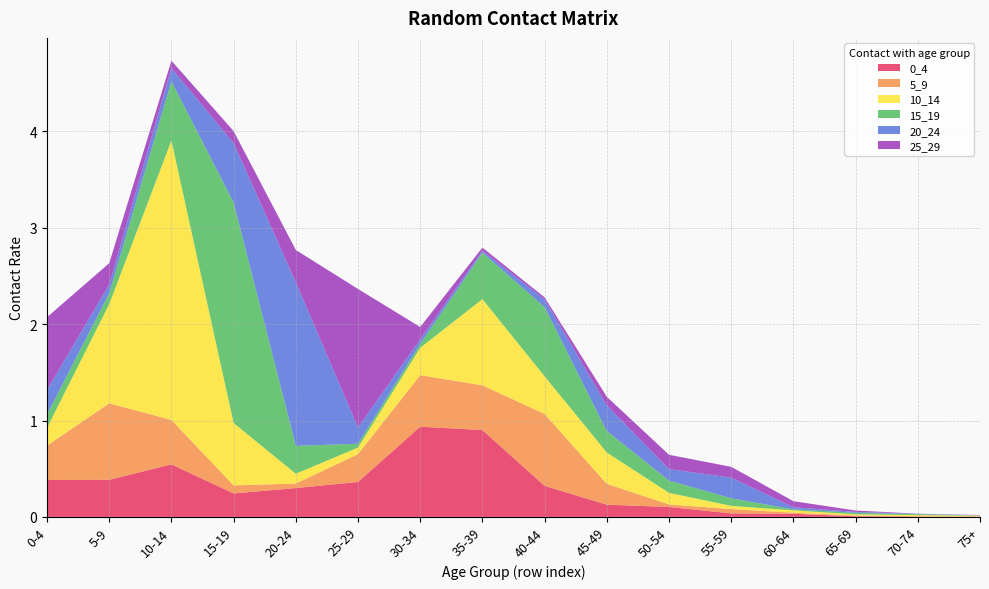

Reading right to left, extract all data points from this chart.

0_4: 75_100=0.0	70_74=0.0	65_69=0.0	60_64=0.0	55_59=0.0	50_54=0.1	45_49=0.1	40_44=0.3	35_39=0.9	30_34=0.9	25_29=0.4	20_24=0.3	15_19=0.2	10_14=0.5	5_9=0.4	0_4=0.4
5_9: 75_100=0.0	70_74=0.0	65_69=0.0	60_64=0.0	55_59=0.0	50_54=0.0	45_49=0.2	40_44=0.7	35_39=0.5	30_34=0.5	25_29=0.3	20_24=0.0	15_19=0.1	10_14=0.5	5_9=0.8	0_4=0.4
10_14: 75_100=0.0	70_74=0.0	65_69=0.0	60_64=0.0	55_59=0.0	50_54=0.1	45_49=0.3	40_44=0.4	35_39=0.9	30_34=0.3	25_29=0.1	20_24=0.1	15_19=0.6	10_14=2.9	5_9=1.0	0_4=0.2
15_19: 75_100=0.0	70_74=0.0	65_69=0.0	60_64=0.0	55_59=0.1	50_54=0.1	45_49=0.2	40_44=0.7	35_39=0.5	30_34=0.0	25_29=0.0	20_24=0.3	15_19=2.3	10_14=0.6	5_9=0.1	0_4=0.1
20_24: 75_100=0.0	70_74=0.0	65_69=0.0	60_64=0.0	55_59=0.2	50_54=0.1	45_49=0.3	40_44=0.1	35_39=0.0	30_34=0.0	25_29=0.2	20_24=1.7	15_19=0.6	10_14=0.1	5_9=0.1	0_4=0.3
25_29: 75_100=0.0	70_74=0.0	65_69=0.0	60_64=0.1	55_59=0.1	50_54=0.1	45_49=0.1	40_44=0.0	35_39=0.0	30_34=0.1	25_29=1.4	20_24=0.3	15_19=0.1	10_14=0.1	5_9=0.2	0_4=0.8